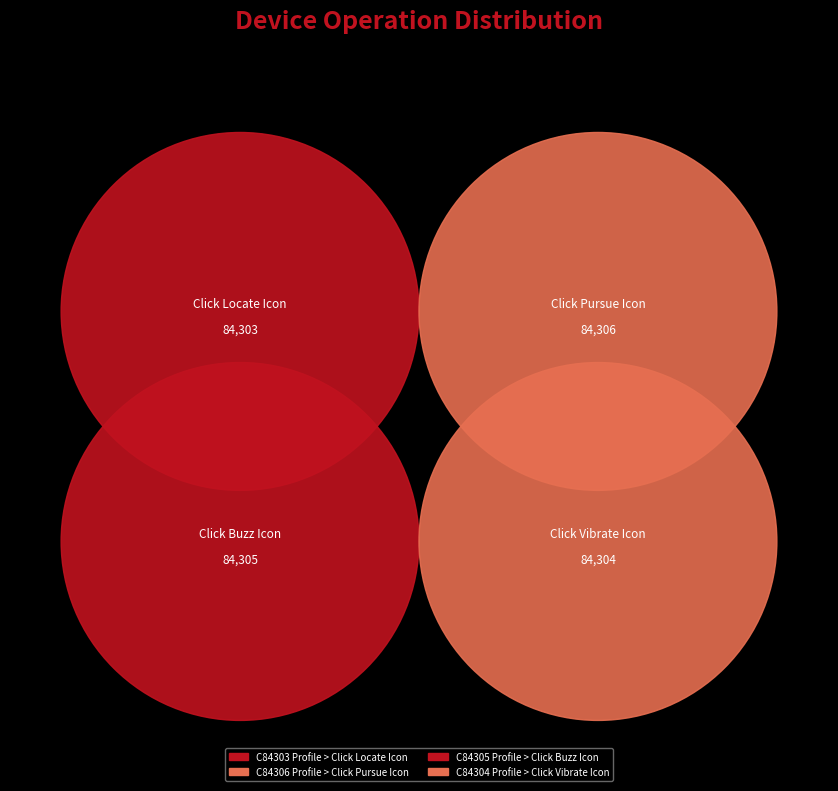

Which slice is the largest?

C84306 Profile > Click Pursue Icon